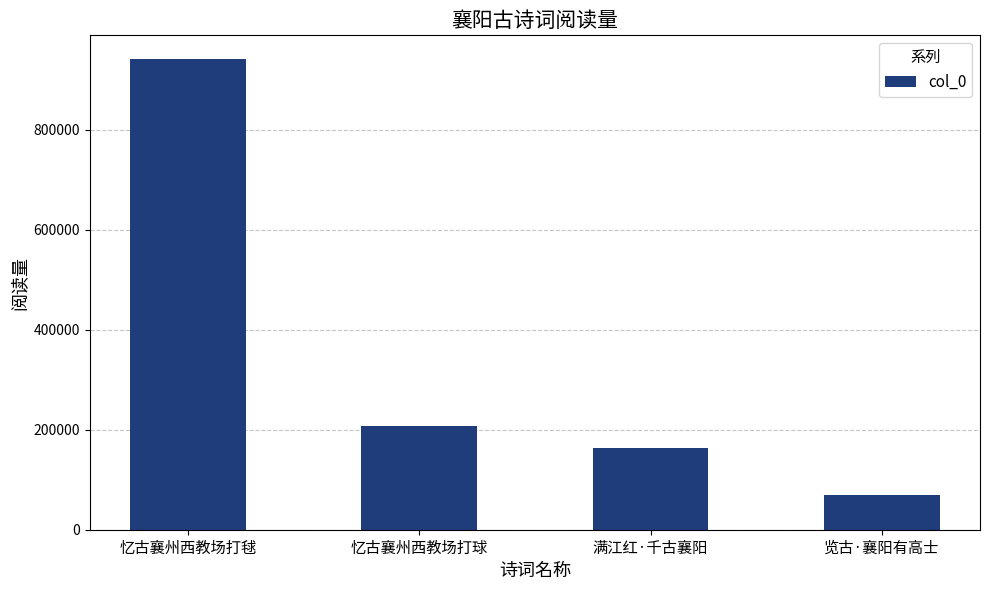

Rank the categories by value from lowest to highest.

览古·襄阳有高士, 满江红·千古襄阳, 忆古襄州西教场打球, 忆古襄州西教场打毬